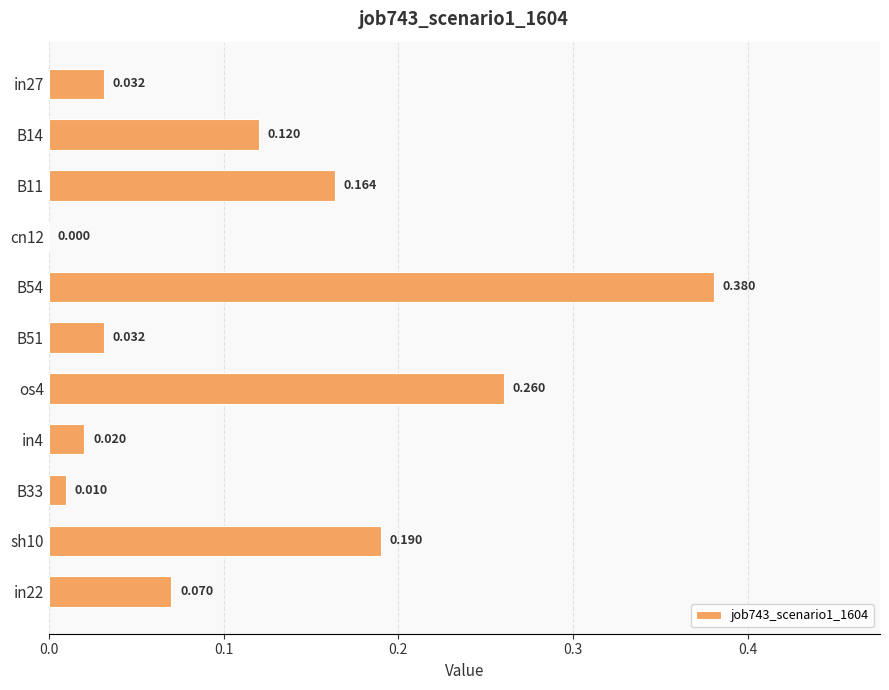

Which category has the highest value across all series?

B54